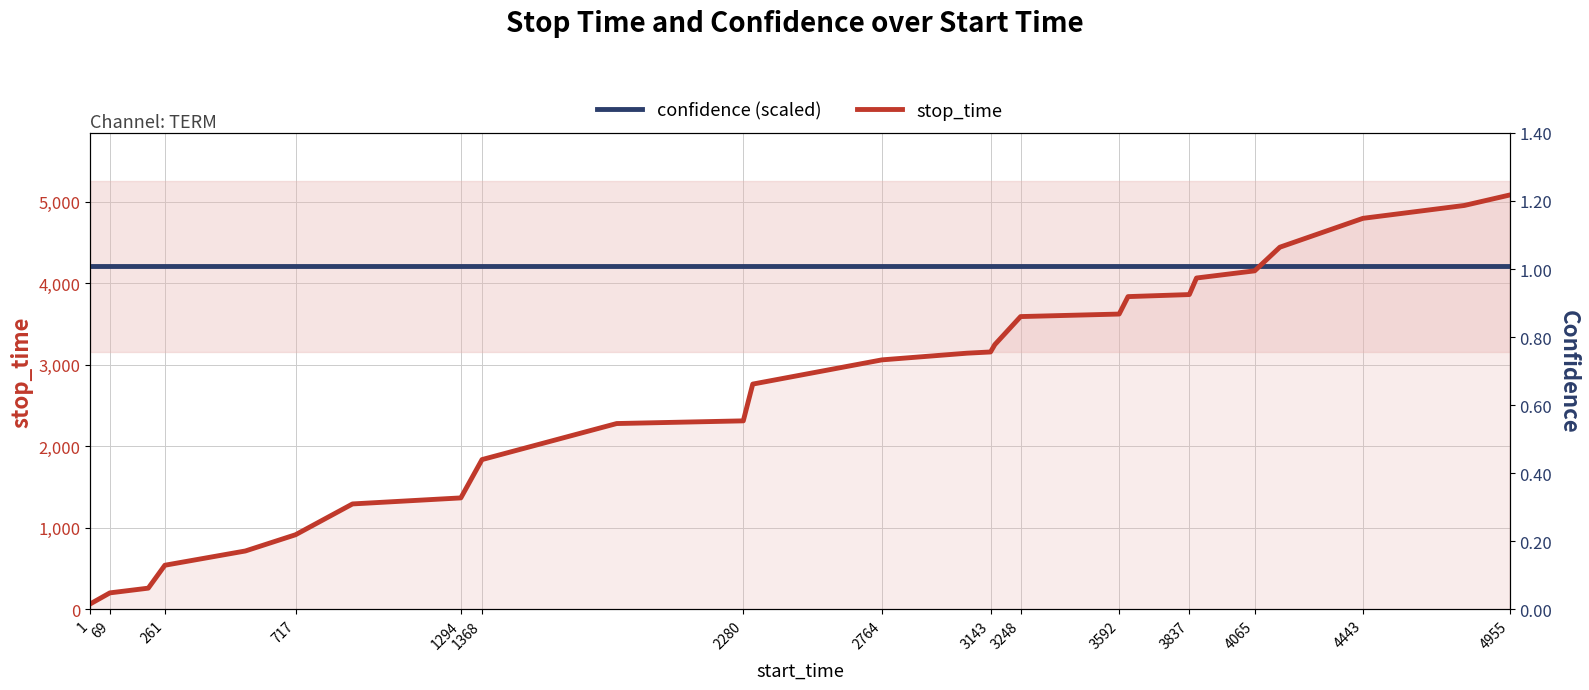

What is the maximum value shown in the chart?

5082.0